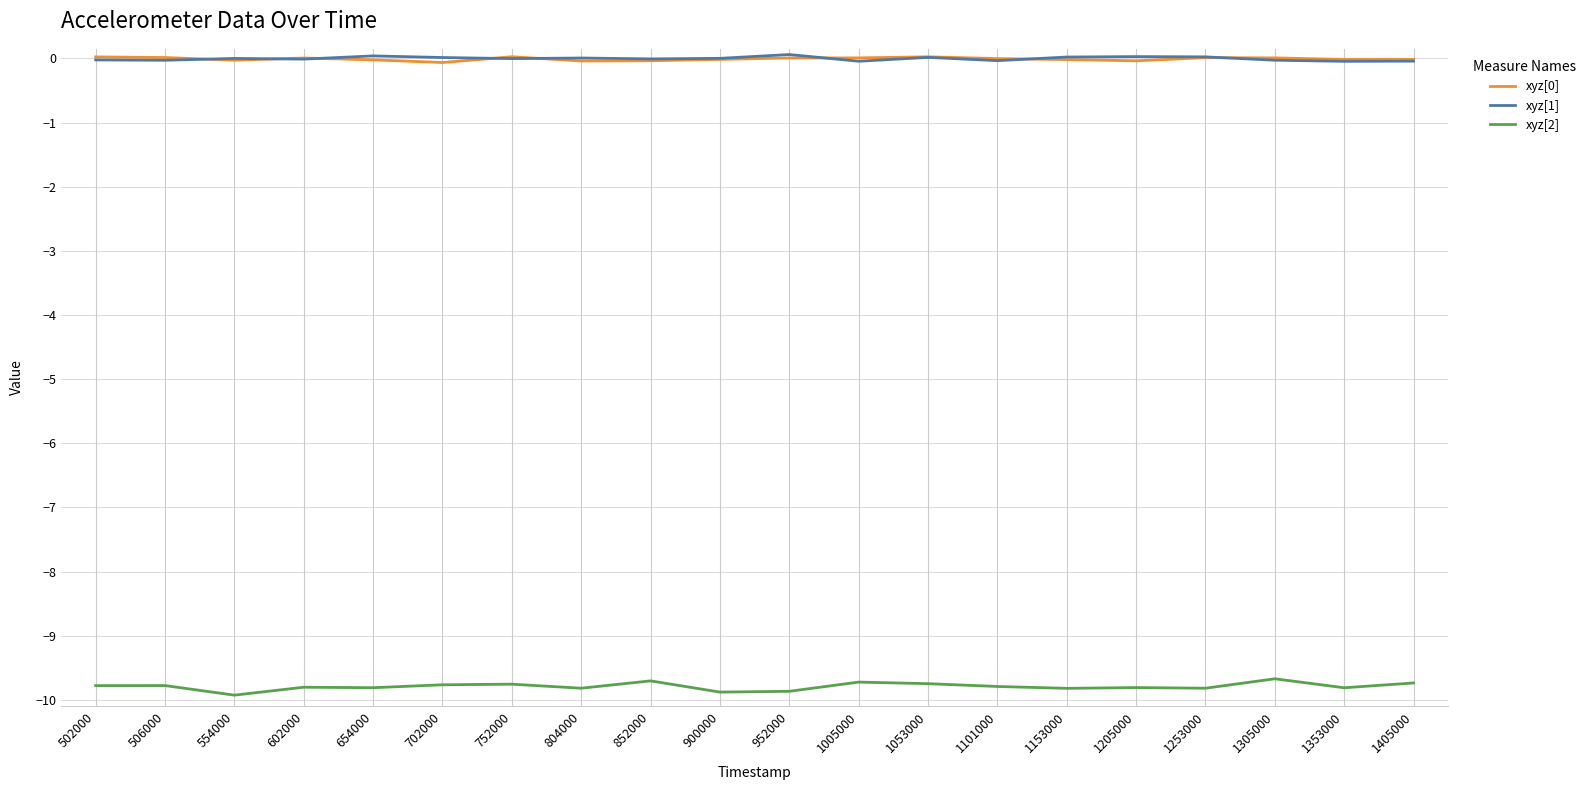

In xyz[2], how many points are higher than both neighbors (excluding endpoints)?

7